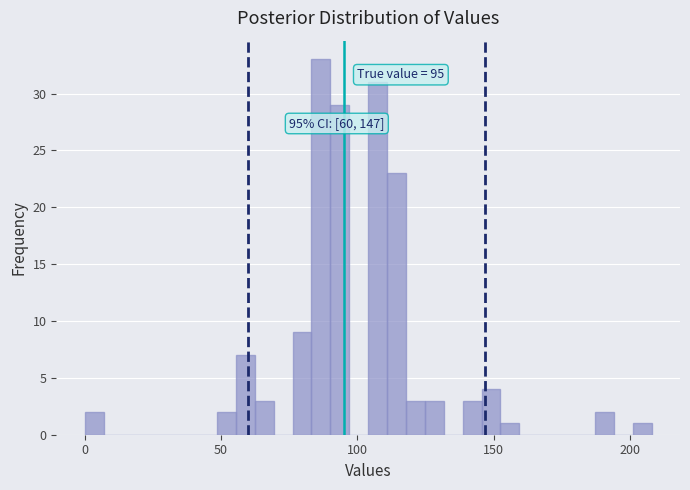

Read against the x-axis, roughly where is the centre of the tallest bar?

85